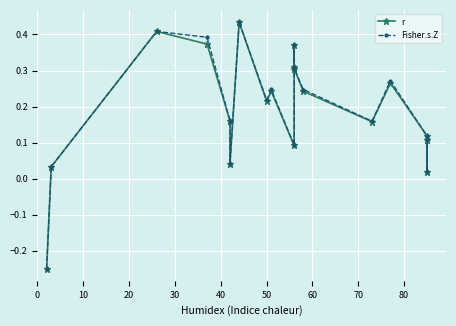

Which series has the largest total across all categories?

Fisher.s.Z